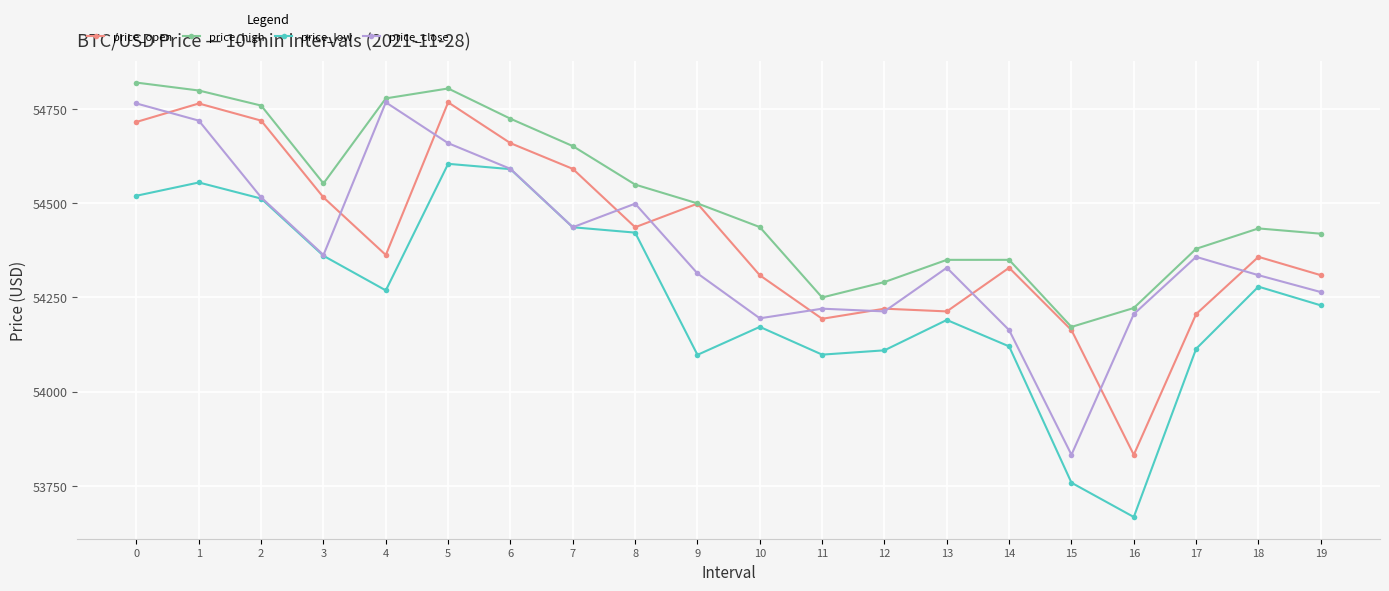

What is the average value of the price_high series?

54512.5